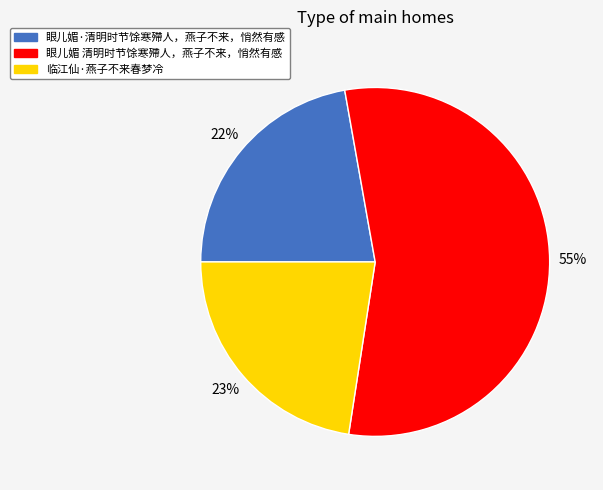

Is it true that 眼儿媚·清明时节馀寒殢人，燕子不来，悄然有感 is 16% of the pie?

False